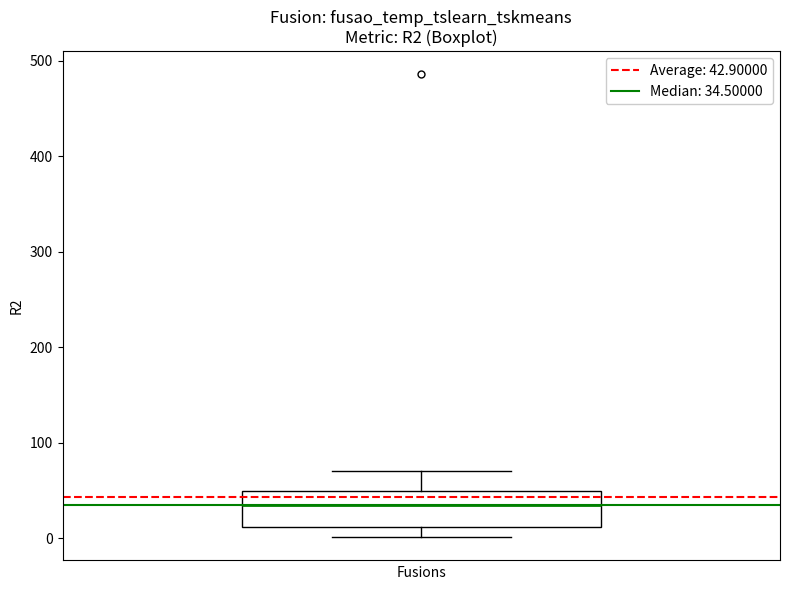

Read this box plot against the y-axis: the position of the median line, the range covered by the box, and the ends of both whiskers. The values are not printed on the chart, so give them approximately, as read against the axis.

median 30, box 10 to 50, whiskers 0 to 70